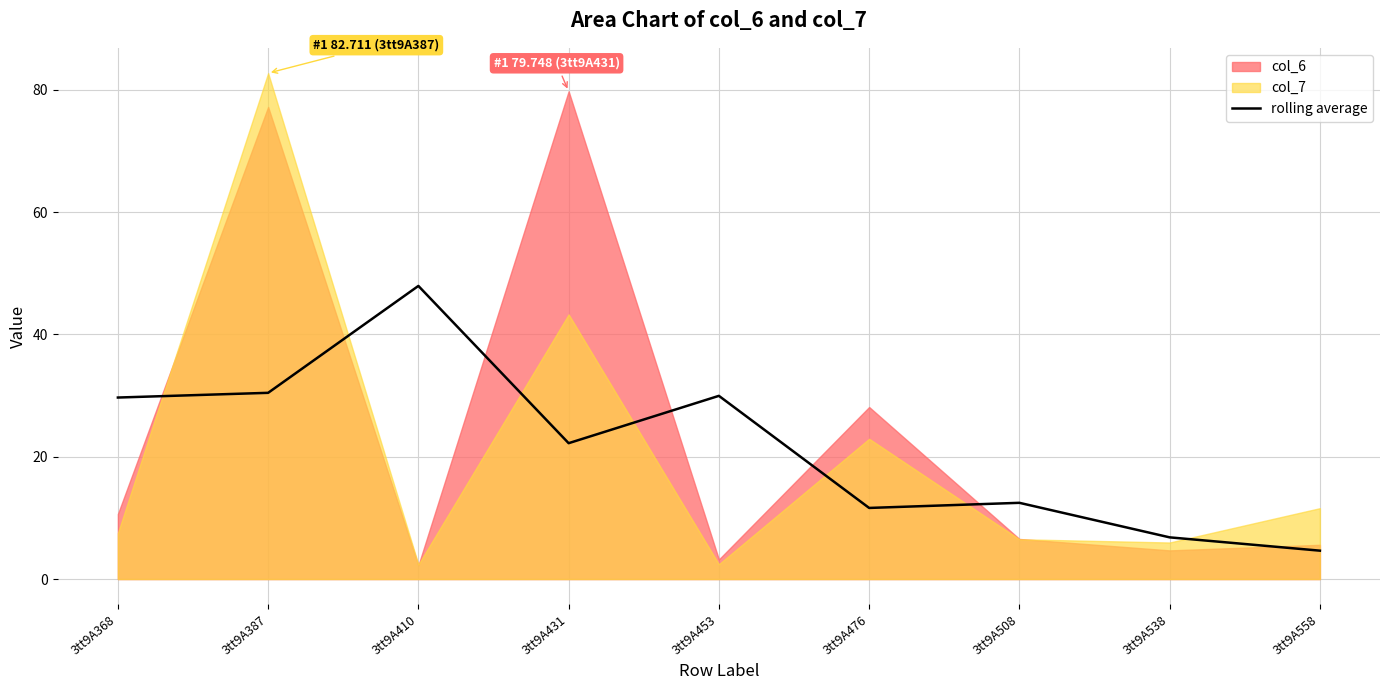

The rolling average series shows 11.6 at 3tt9A476. True or false?

True